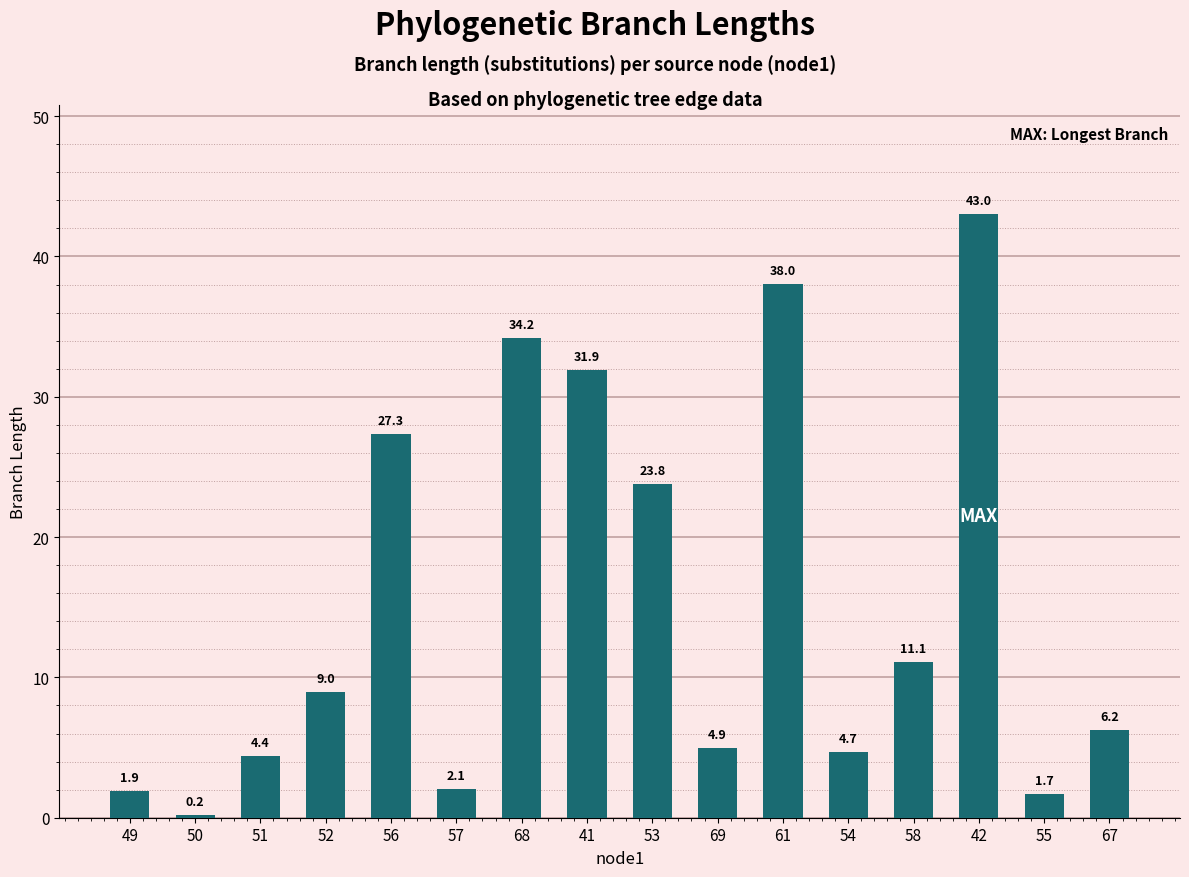

At which label does the data first exceed 8?

52